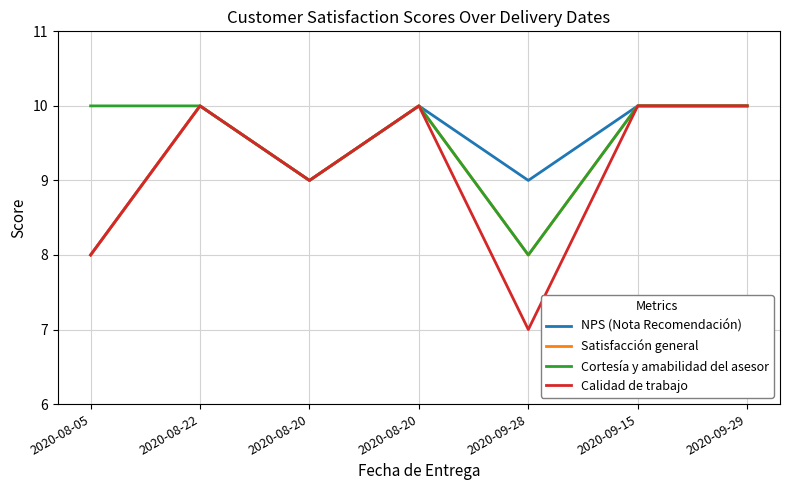

Rank the categories by Calidad de trabajo value from lowest to highest.

2020-09-28, 2020-08-05, 2020-08-20, 2020-08-22, 2020-08-20, 2020-09-15, 2020-09-29